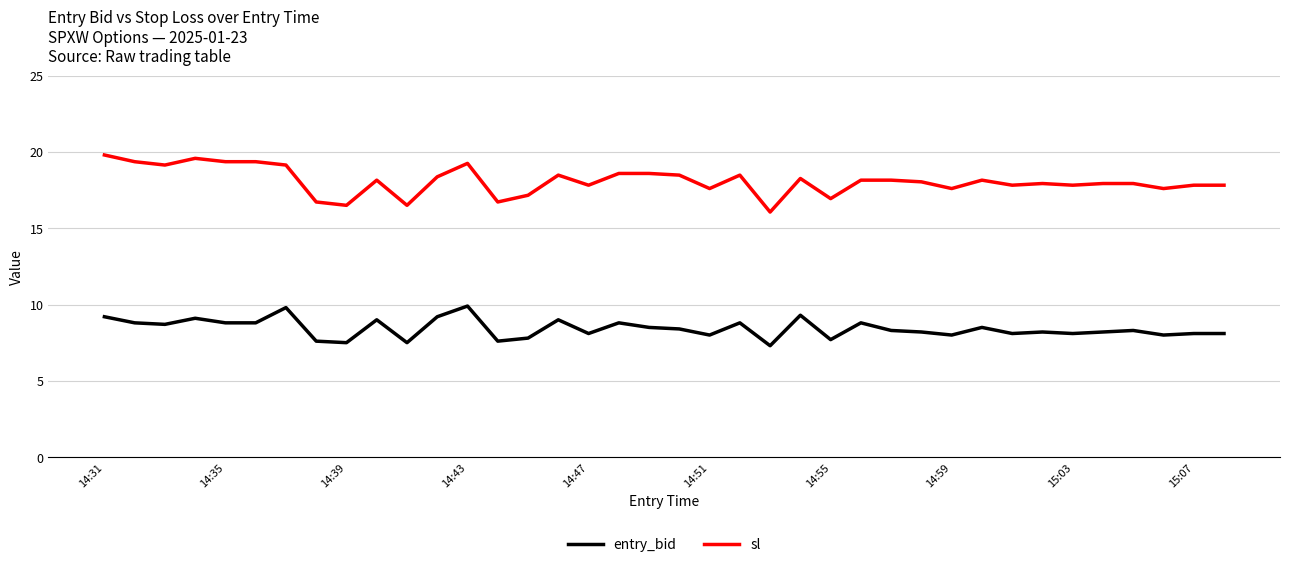

Which series has the largest range (max minus min)?

sl